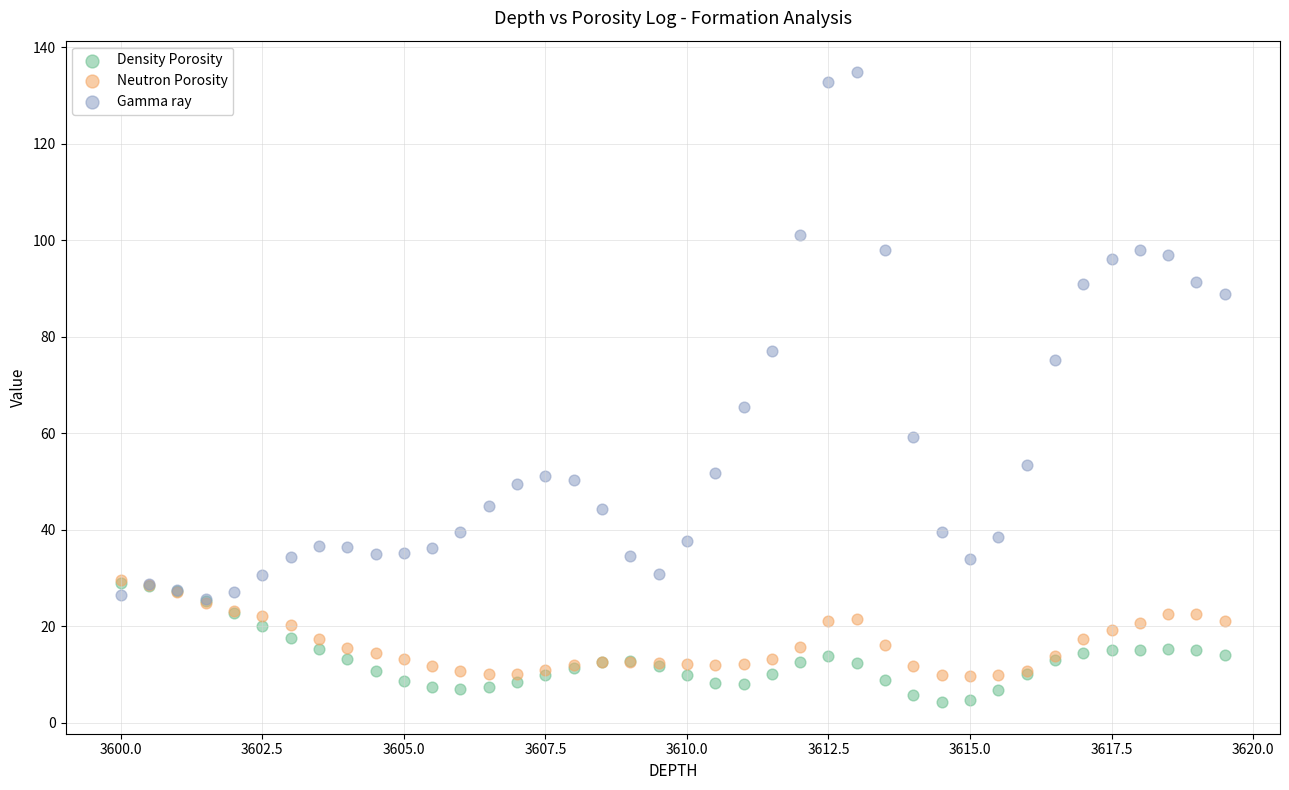

Which series has the widest spread of Y values?

Gamma ray